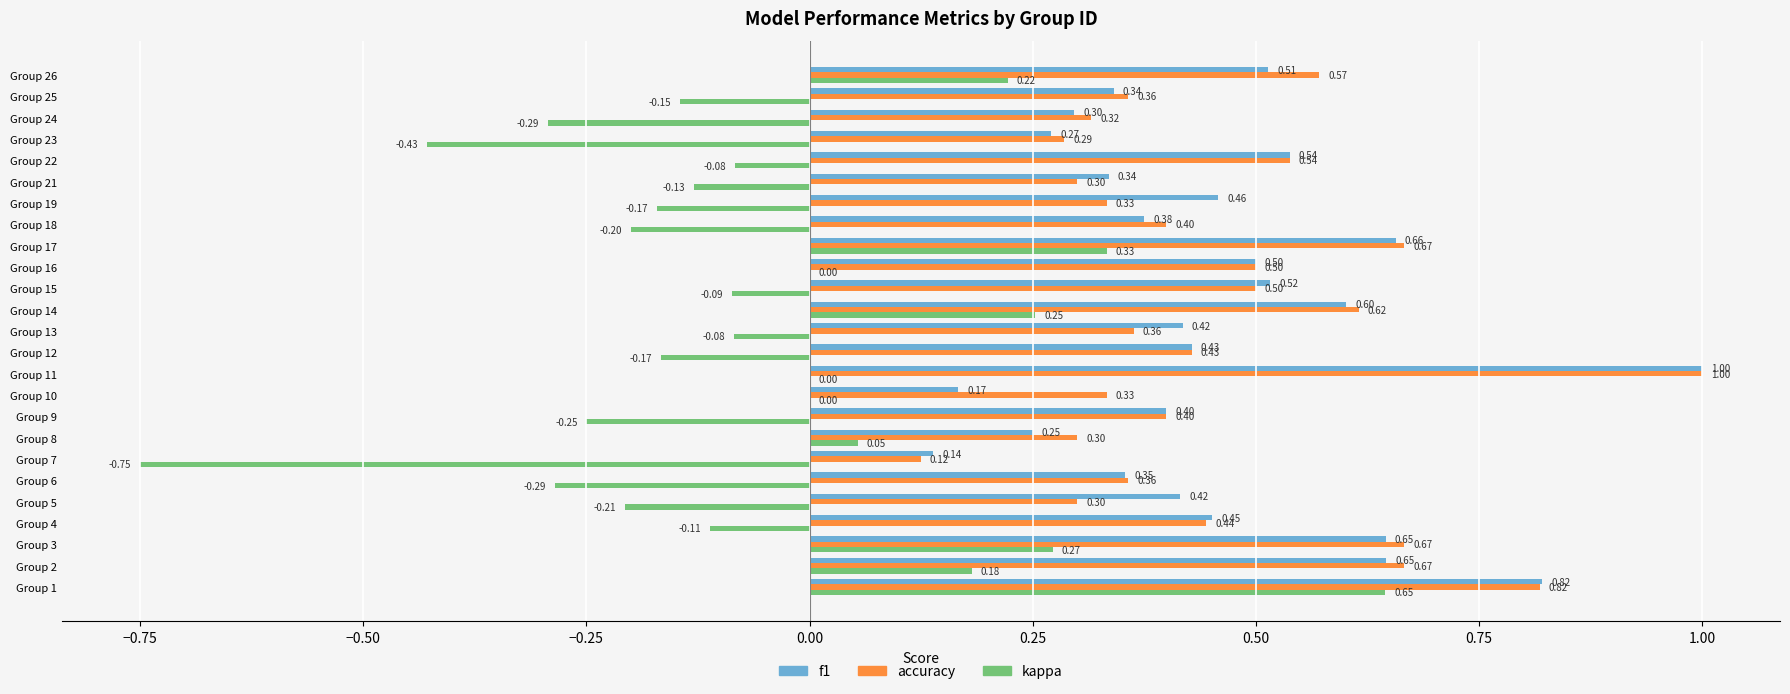

Which series changed the most between Group 12 and Group 26?

kappa